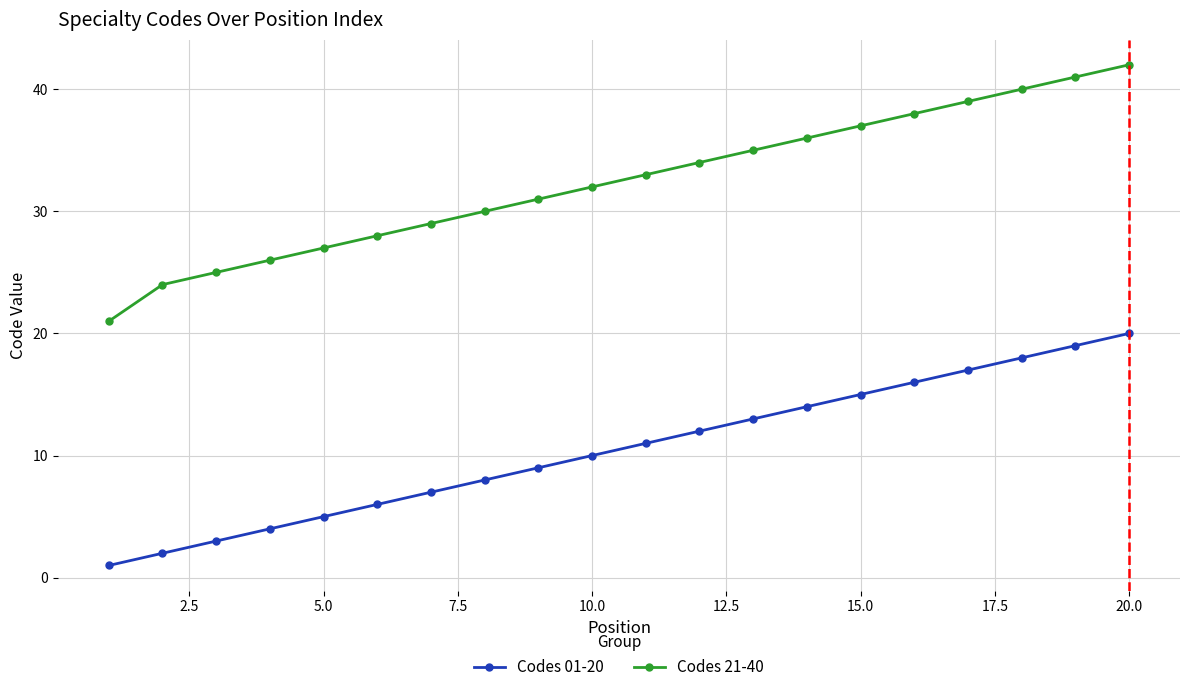

True or false: Codes 21-40 has more than 2 interior local peaks.

False